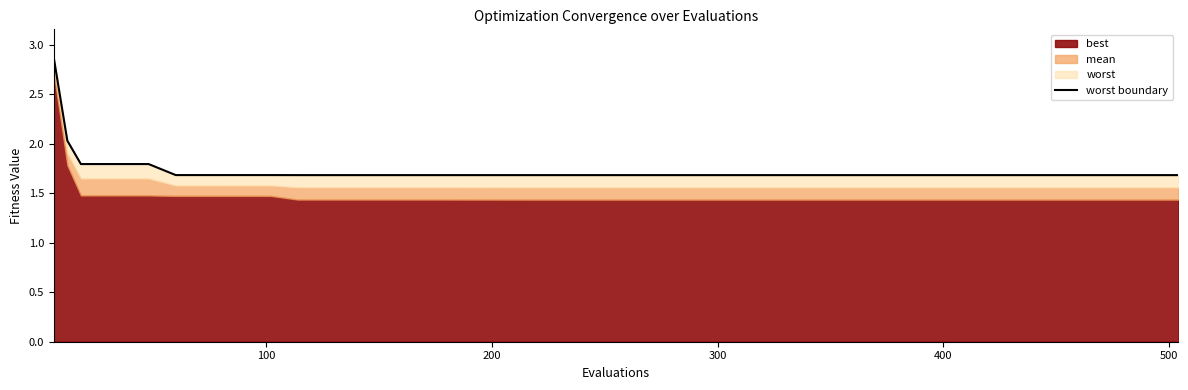

What is the maximum value shown in the chart?

2.9